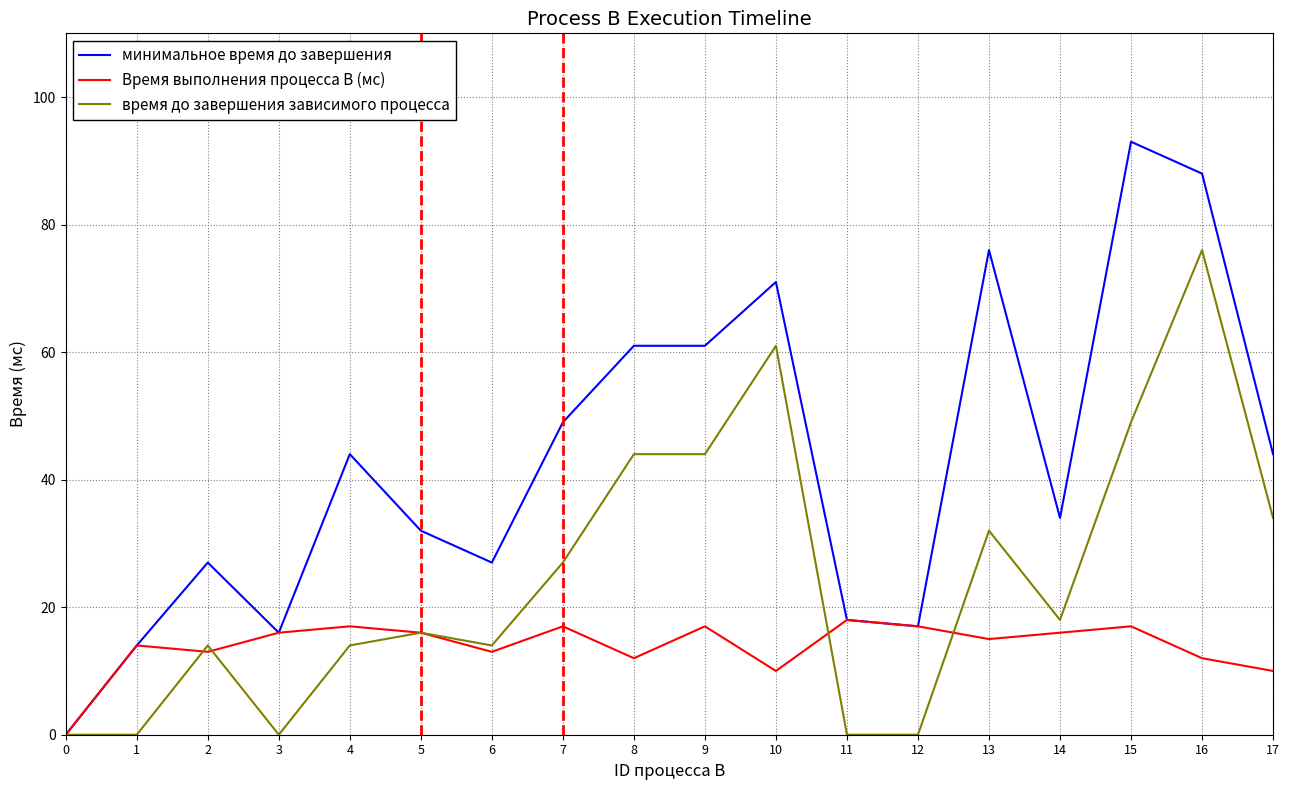

List the series in order of their peak value, lowest first.

Время выполнения процесса B (мс), время до завершения зависимого процесса, минимальное время до завершения